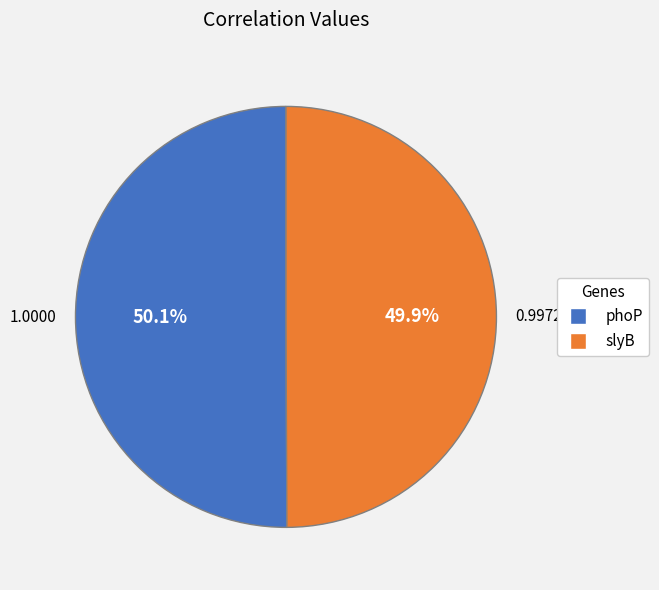

What percentage is the slyB slice, to the nearest percent?

50%